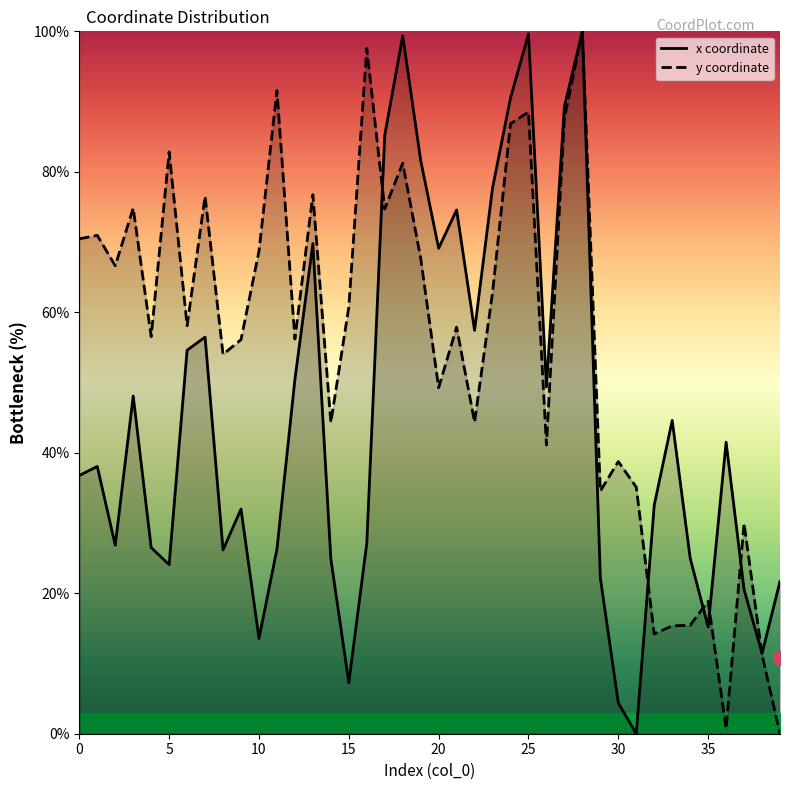

Reading left to right, what are all the values shown in this chart?

x coordinate: 36.8	38.0	26.8	48.1	26.5	24.1	54.6	56.5	26.2	32.0	13.6	26.3	50.4	69.8	24.9	7.3	27.1	85.2	99.4	81.6	69.1	74.6	57.4	77.7	90.5	99.6	49.4	89.3	100.0	22.2	4.4	0.0	32.5	44.6	25.0	15.2	41.5	20.5	11.4	21.7
y coordinate: 70.5	71.0	66.6	74.8	56.5	82.8	58.1	76.5	54.0	56.1	68.7	91.6	56.2	76.7	44.3	60.7	97.6	74.7	81.2	67.7	49.3	57.9	44.4	62.8	86.8	88.5	41.1	87.6	100.0	34.6	38.7	35.1	14.2	15.4	15.4	18.9	0.7	29.9	11.2	0.0